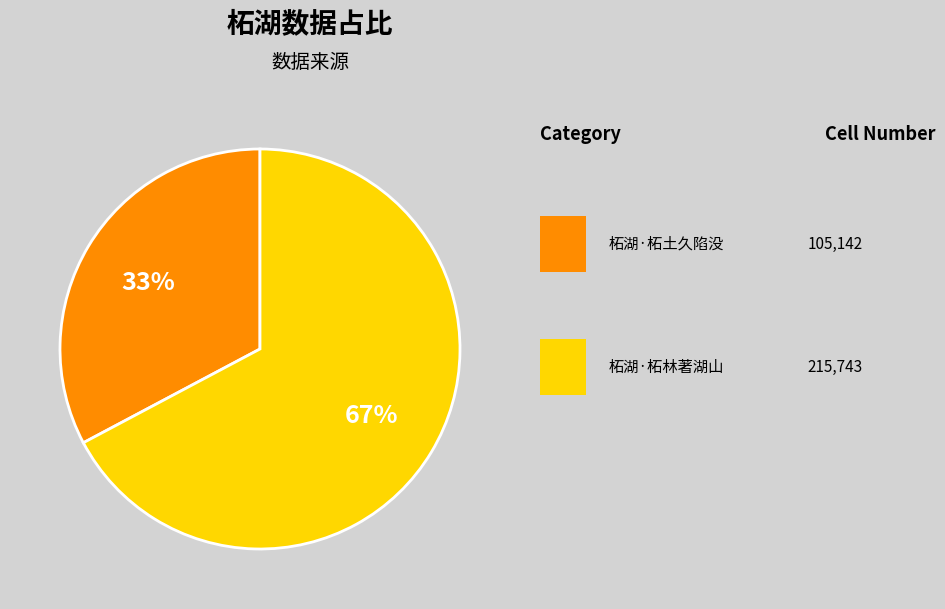

To the nearest percent, what is the average slice percentage?

50%